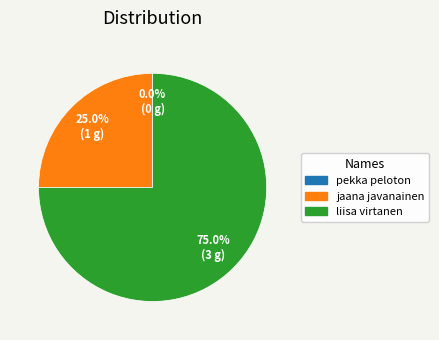

Which category has the smallest portion of the pie?

pekka peloton